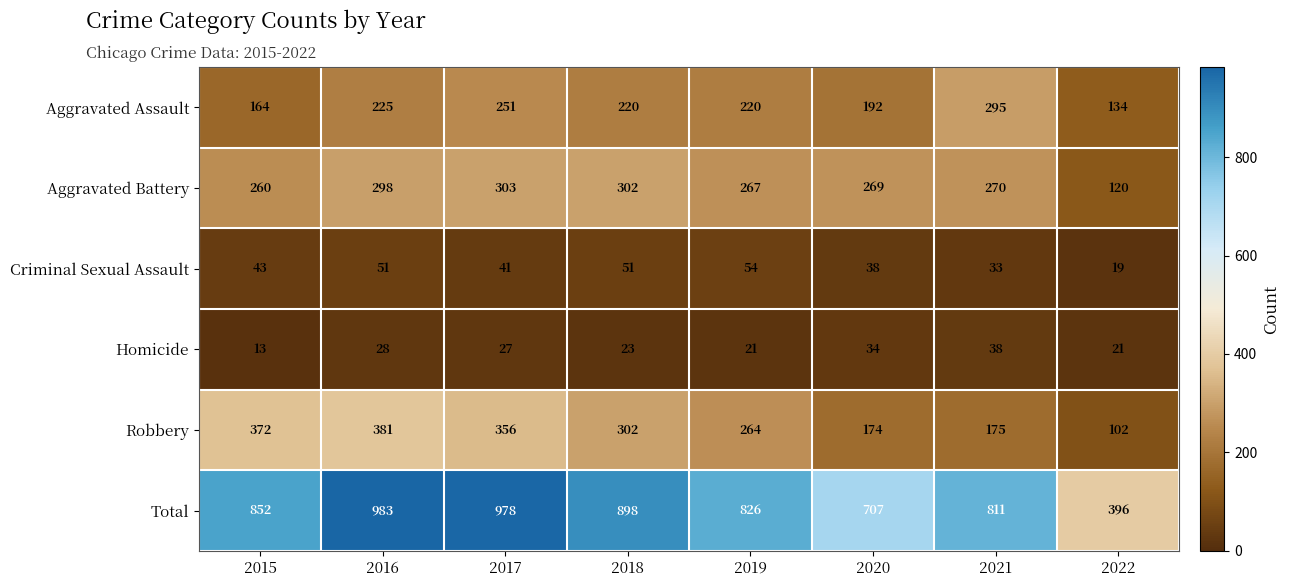

Rank the series at 2019 from lowest to highest value.

Homicide, Criminal Sexual Assault, Aggravated Assault, Robbery, Aggravated Battery, Total